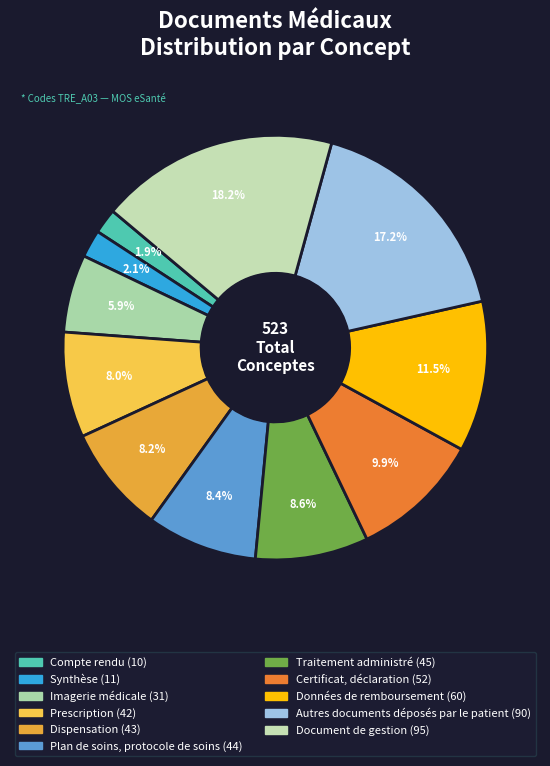

Rank the categories by value from highest to lowest.

Document de gestion, Autres documents déposés par le patient, Données de remboursement, Certificat, déclaration, Traitement administré, Plan de soins, protocole de soins, Dispensation, Prescription, Imagerie médicale, Synthèse, Compte rendu